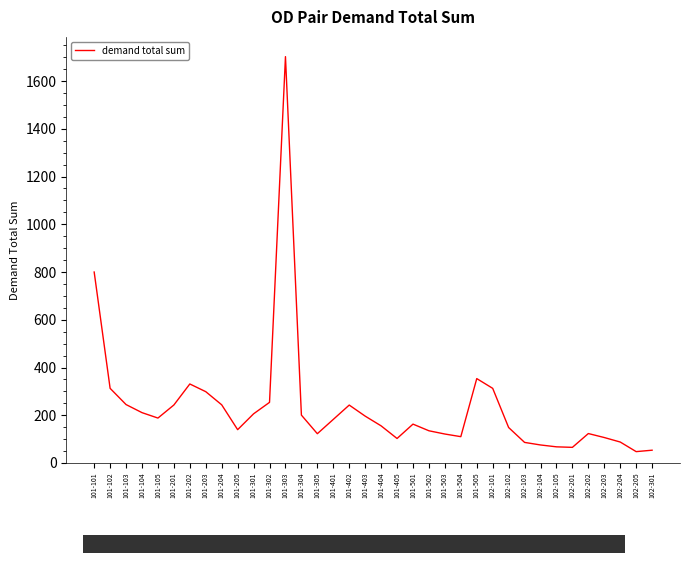

Where is the data nearest to the value 874?

101-101